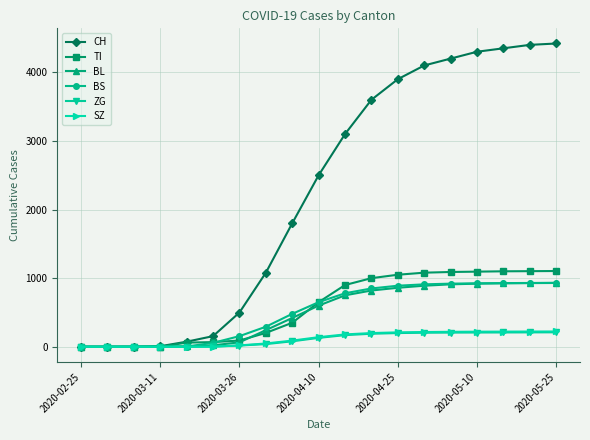

Which series has the widest spread of values?

CH